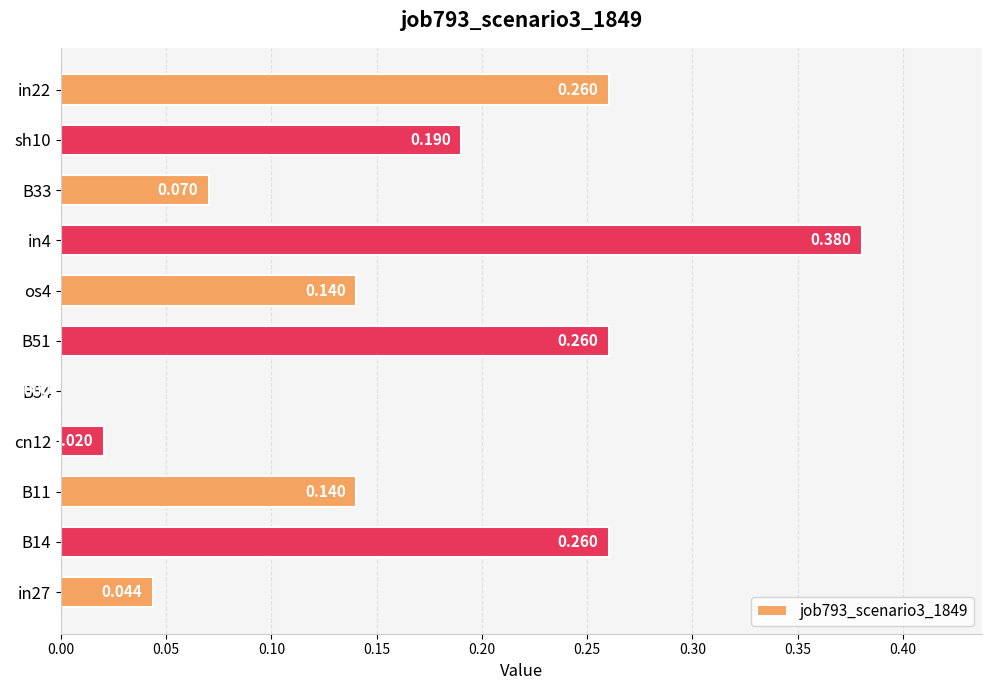

How many distinct data groups are displayed?

1